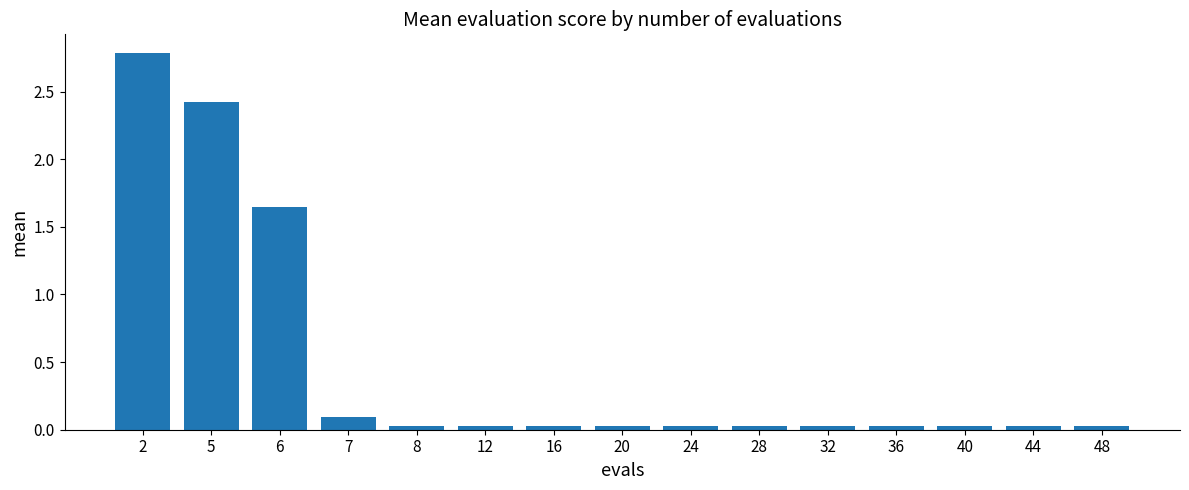

At which label is the value closest to 1?

6